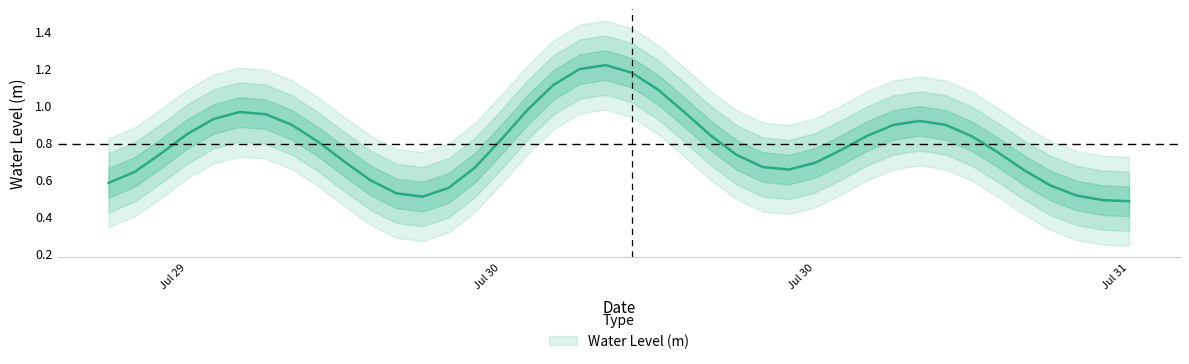

True or false: there are more than 1 points higher than both neighbors.

True